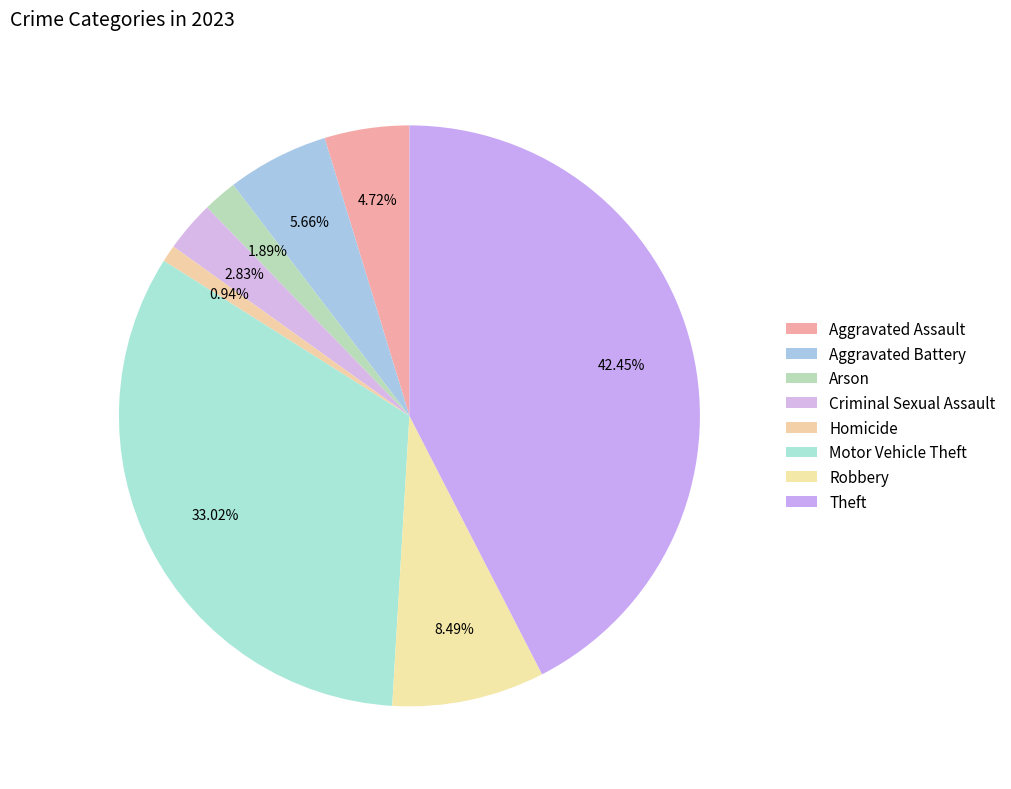

What percentage is the Criminal Sexual Assault slice, to the nearest percent?

3%